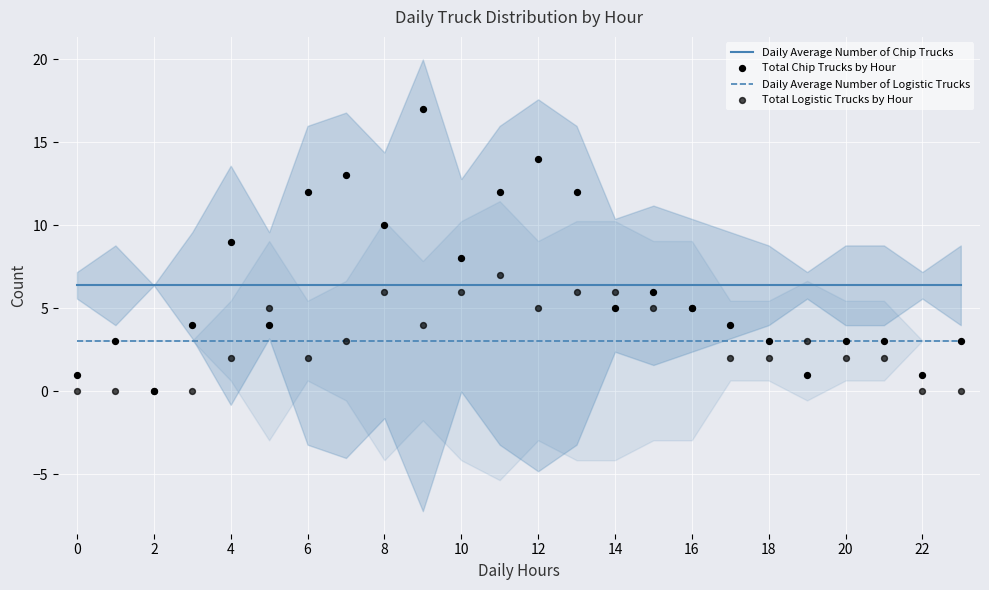

What is the highest value of the Daily Average Number of Logistic Trucks series?

3.0